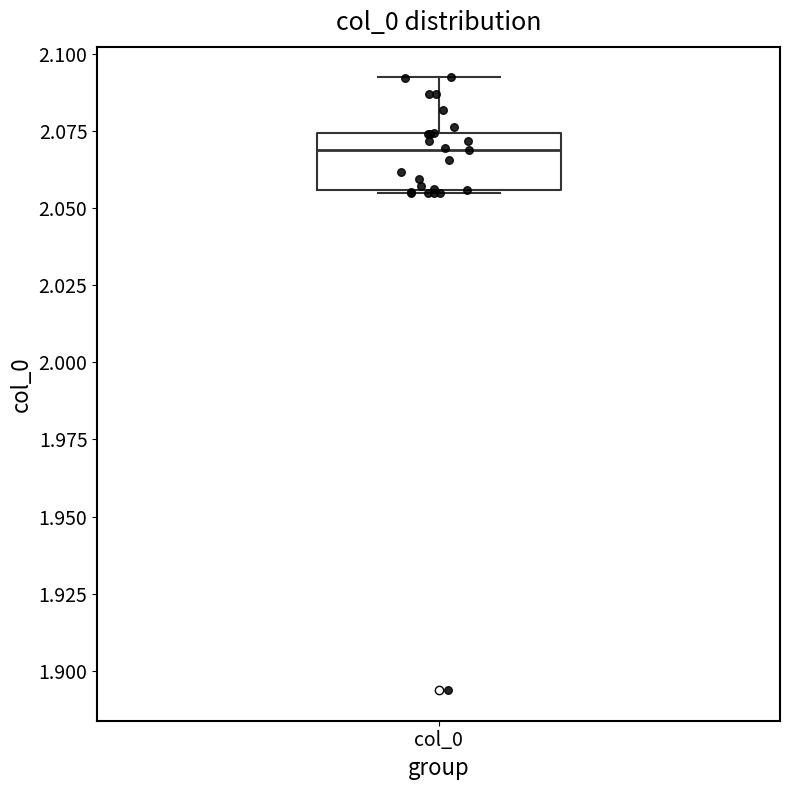

Read this box plot against the y-axis: the position of the median line, the range covered by the box, and the ends of both whiskers. The values are not printed on the chart, so give them approximately, as read against the axis.

median 2.070, box 2.055 to 2.075, whiskers 2.055 to 2.090